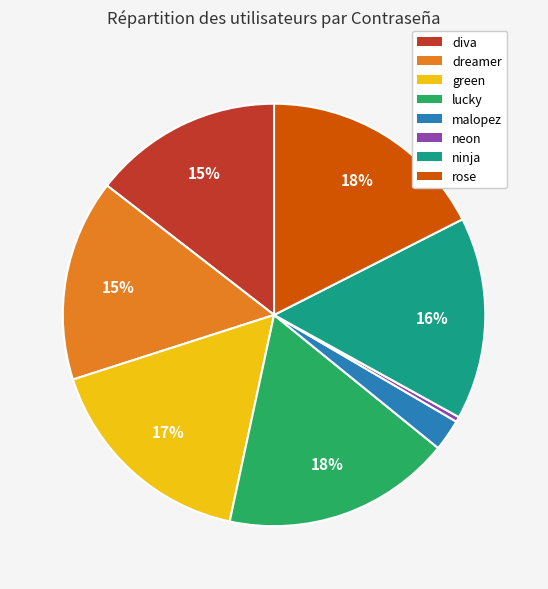

Is the sum of neon and malopez greater than half?

No